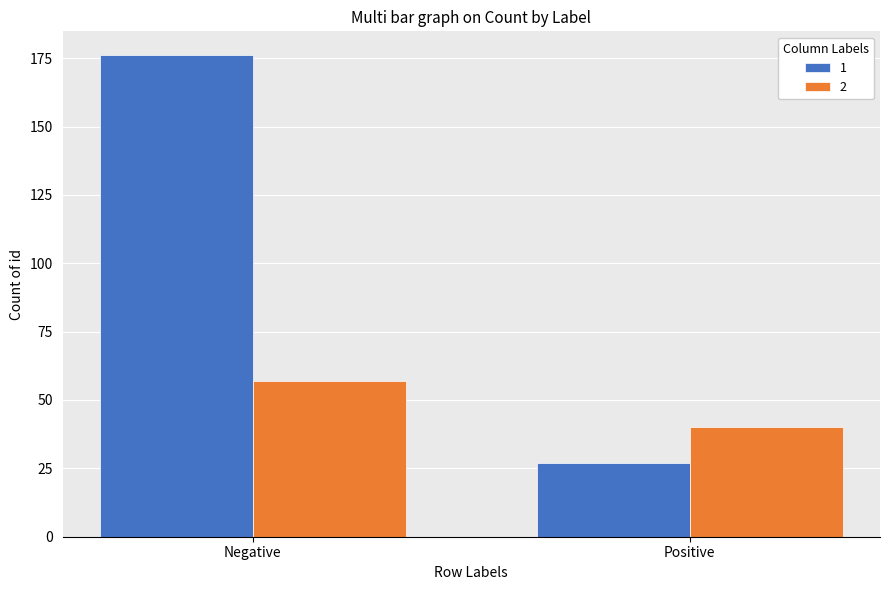

List the labels in order of 1 value, largest first.

Negative, Positive